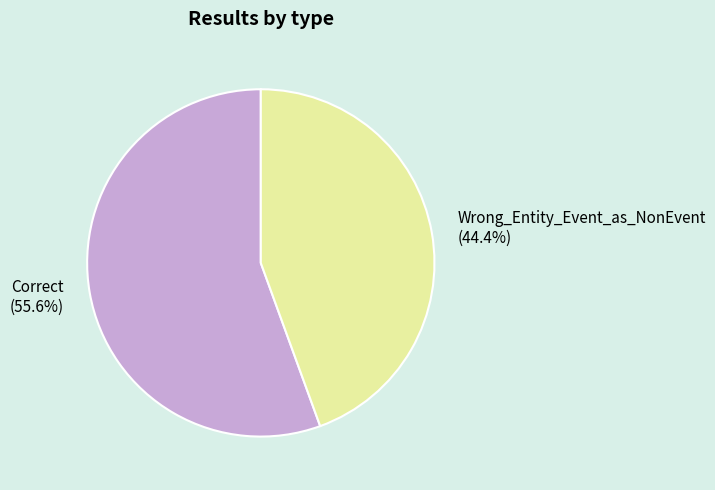

True or false: Correct accounts for 42% of the total.

False